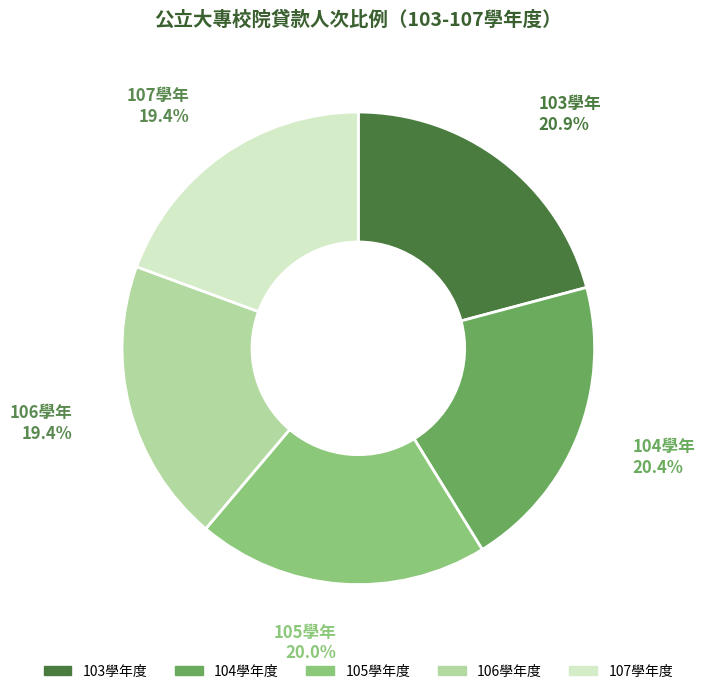

Does any single category account for the majority?

No